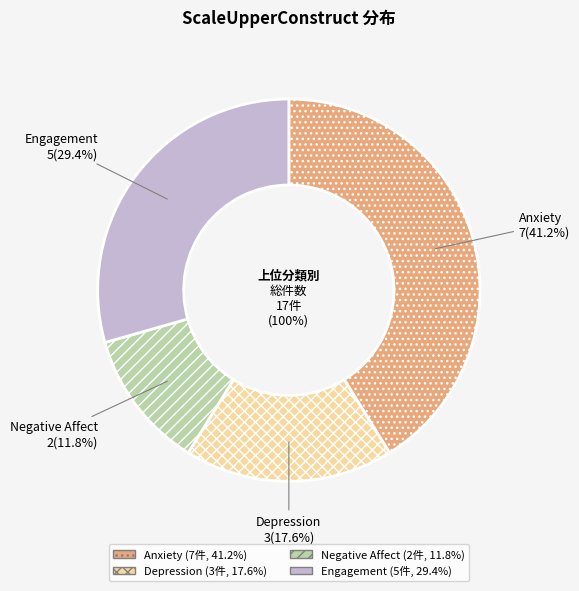

How many slices are in this pie chart?

4